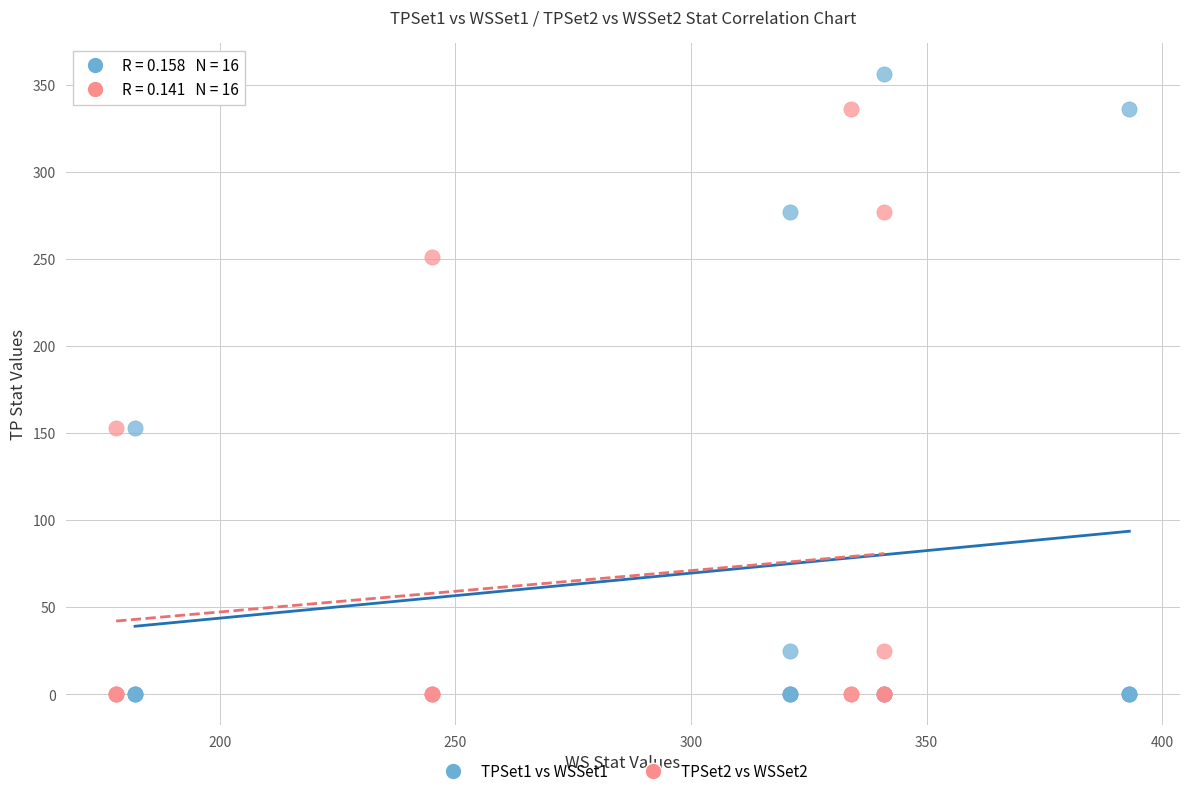

Which series reaches the maximum Y coordinate?

TPSet1 vs WSSet1